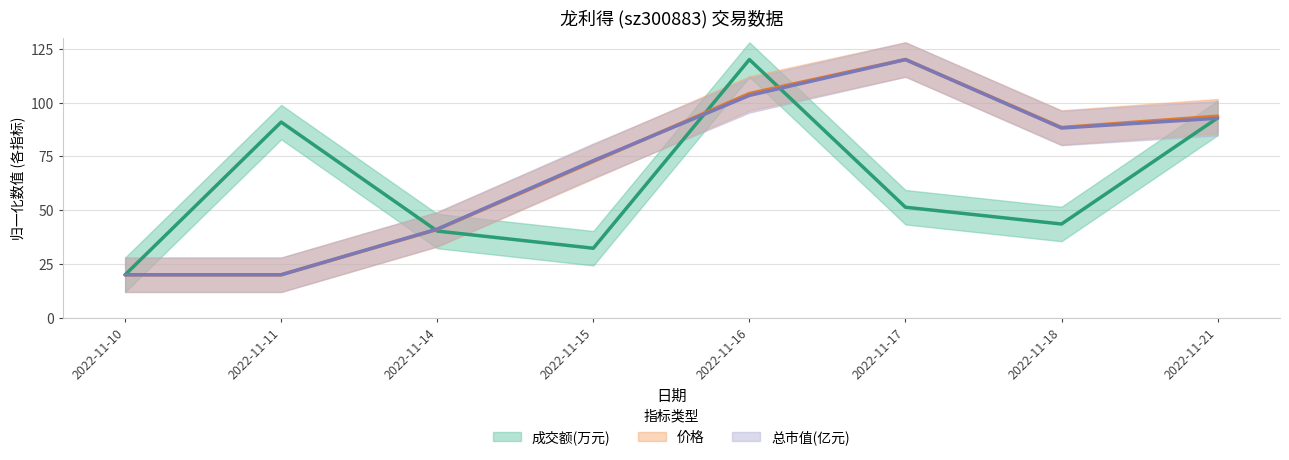

Reading left to right, transcribe all the data shown in this chart.

成交额(万元): 20.0	90.9	40.3	32.3	120.0	51.4	43.6	92.9
价格: 20.0	20.0	41.1	72.6	104.2	120.0	88.4	93.7
总市值(亿元): 20.0	20.0	41.2	73.0	103.3	120.0	88.2	92.7